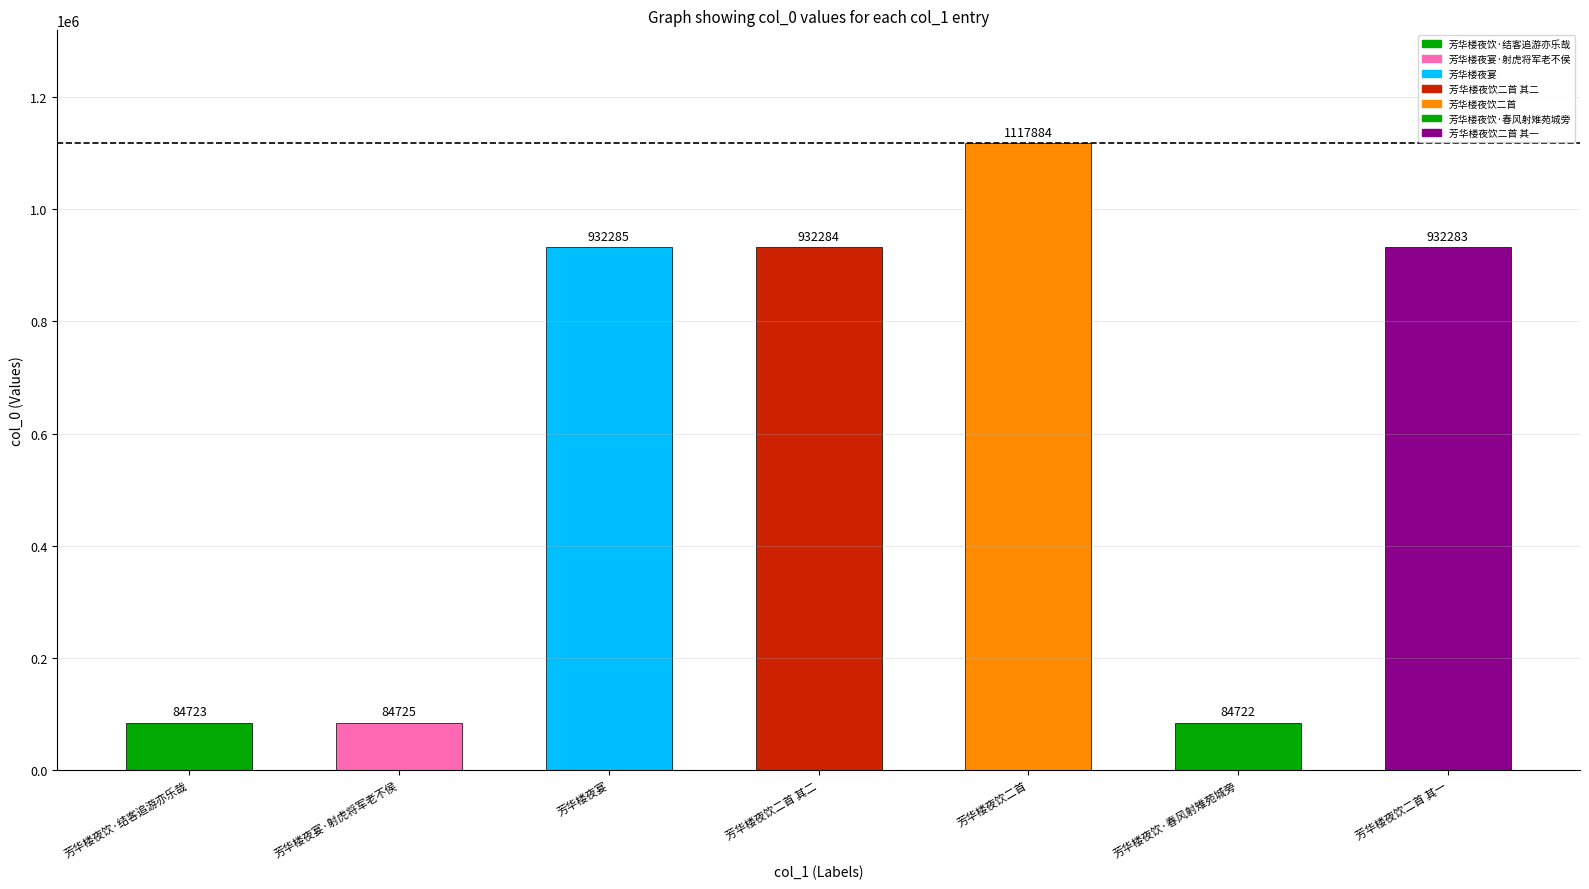

How many distinct data groups are displayed?

1